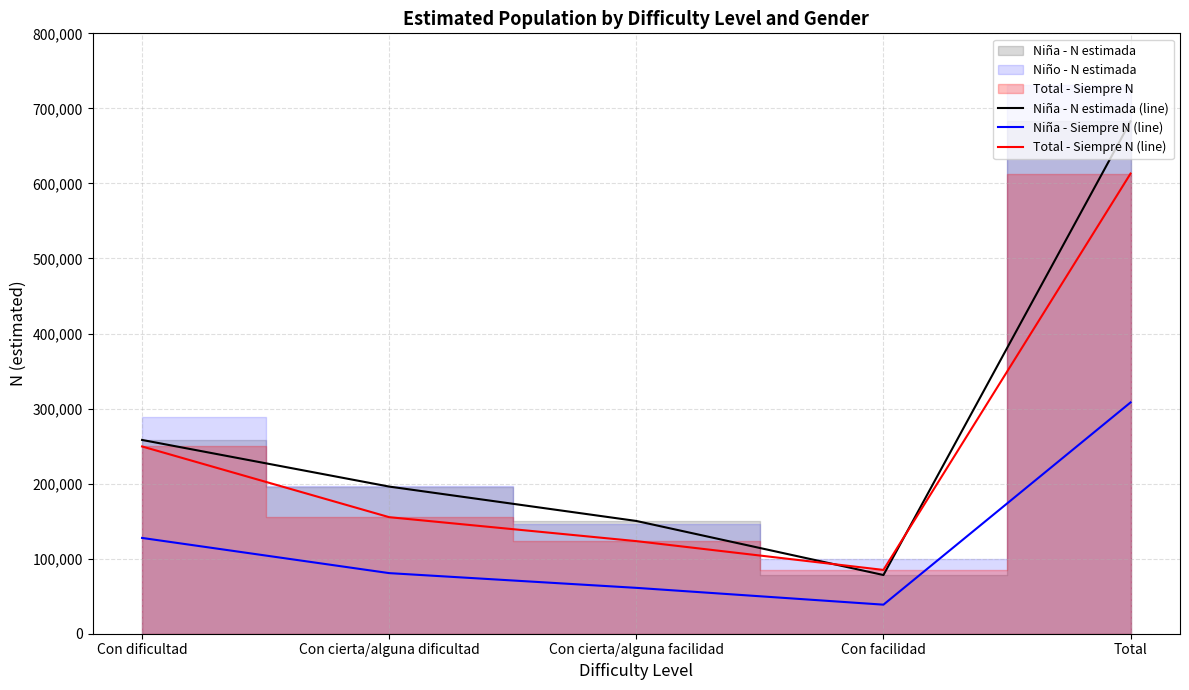

At which category does Niña - N estimada (line) reach its first local valley?

Con facilidad